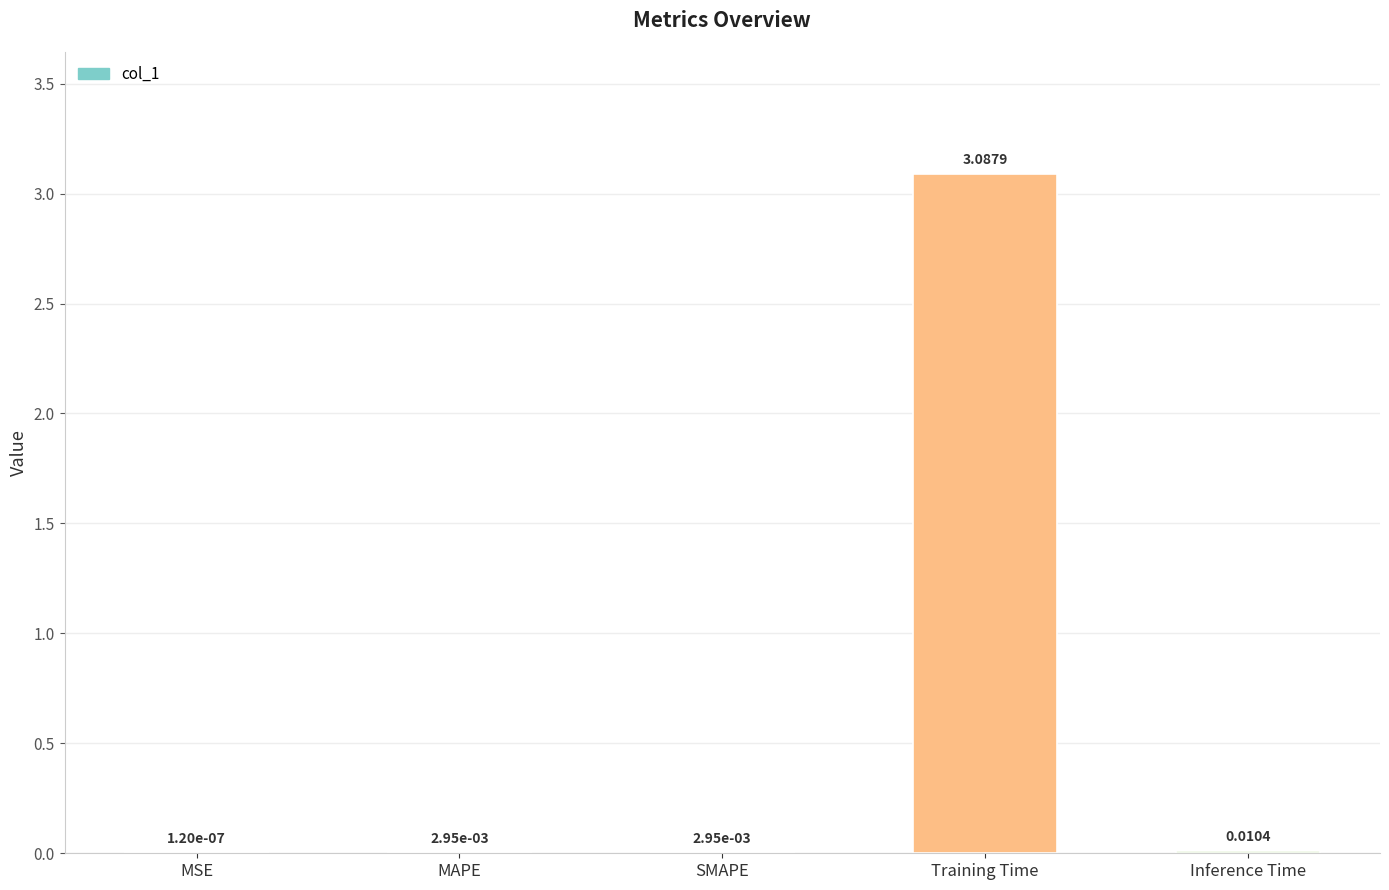

Which has a higher value, MSE or Inference Time?

Inference Time